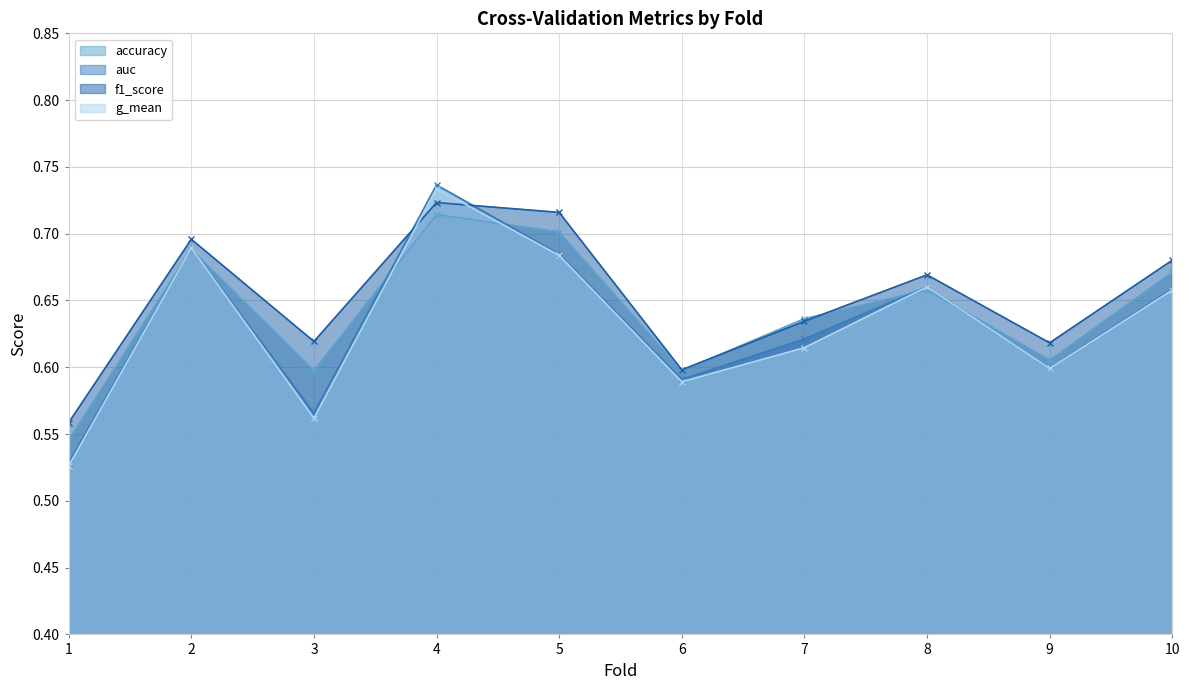

The value of auc at 1 is 0.5. True or false?

True